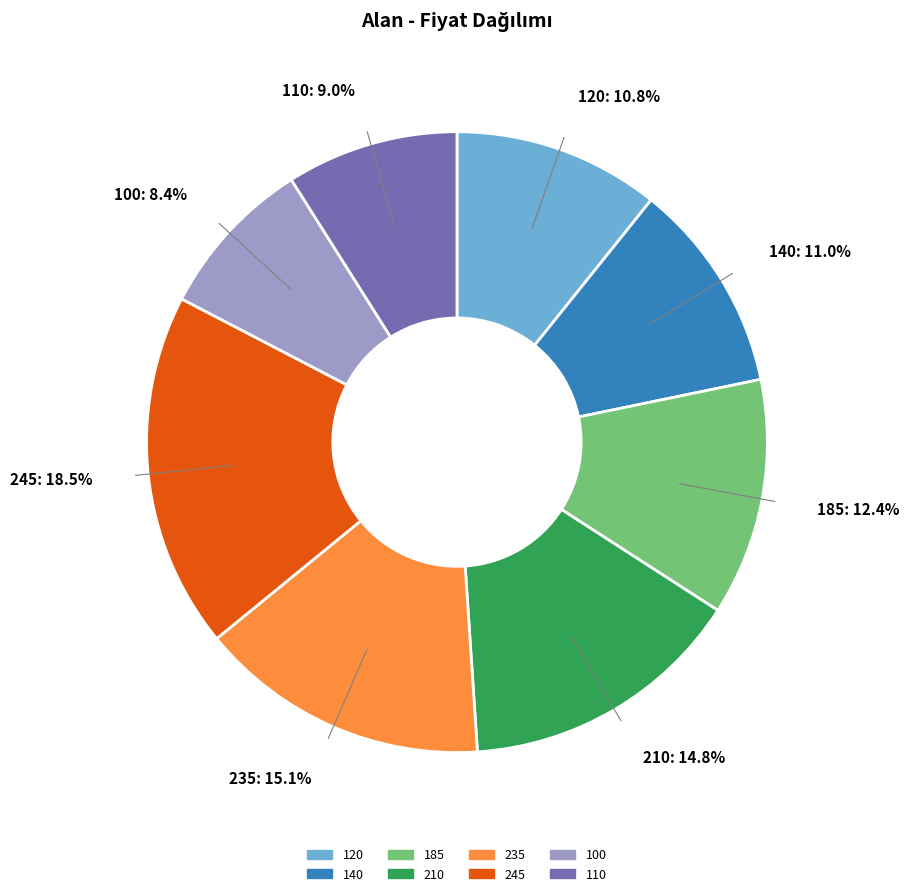

Does any single category account for the majority?

No